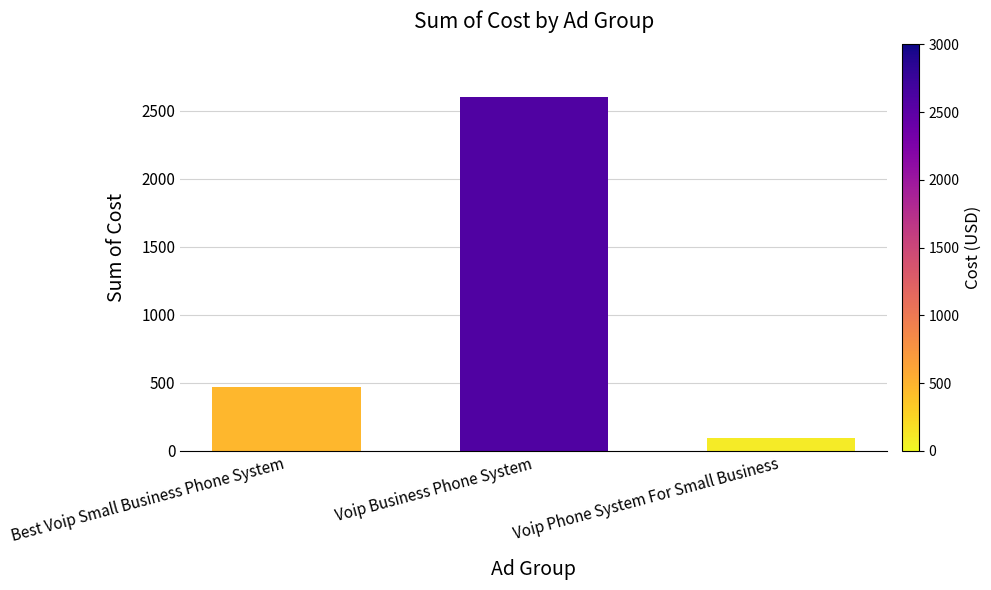

What is the label of the 2nd bar from the left?

Voip Business Phone System